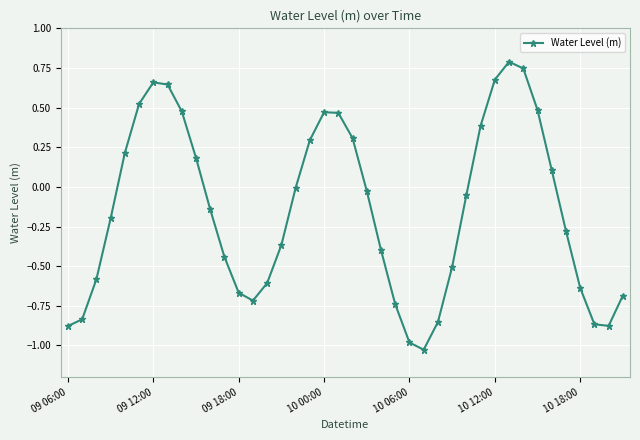

How many interior local peaks (higher than both neighbors) does the data have?

3